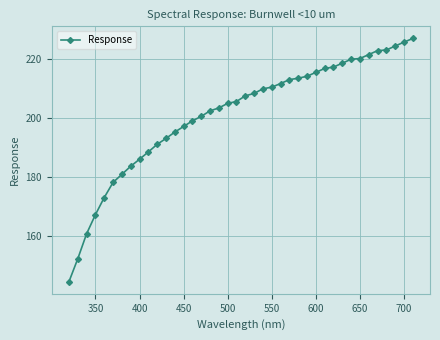

What is the maximum value shown in the chart?

226.9